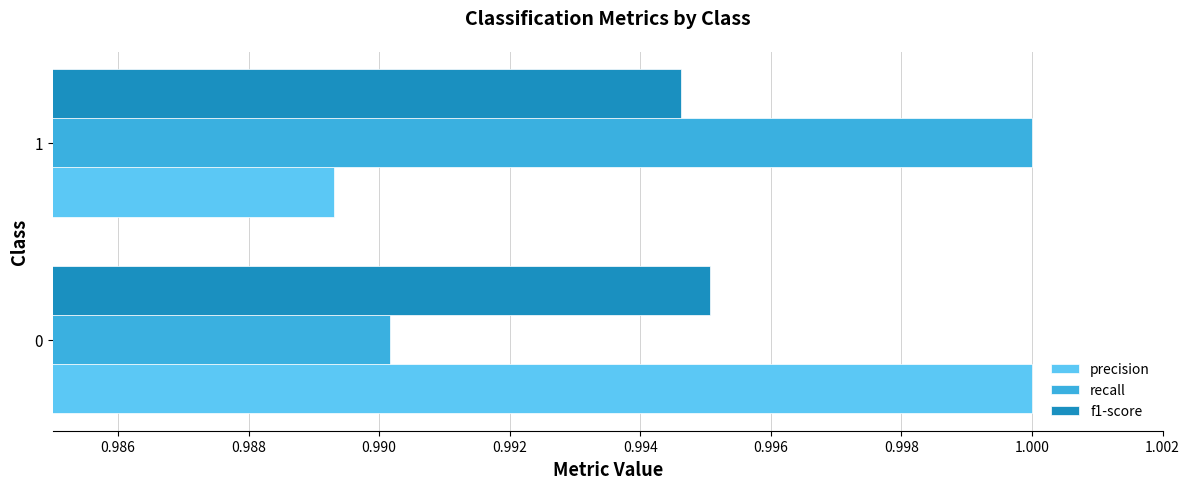

What is the total value across all series at 1?

3.0